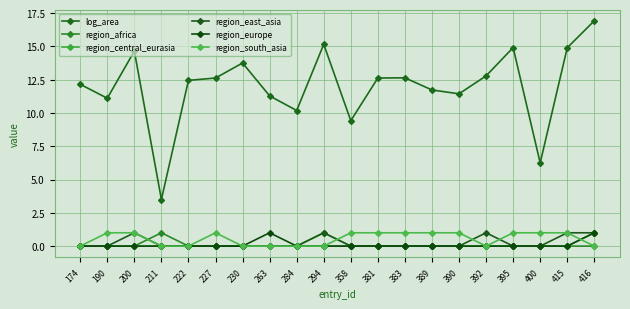

How many lines are shown in the chart?

6